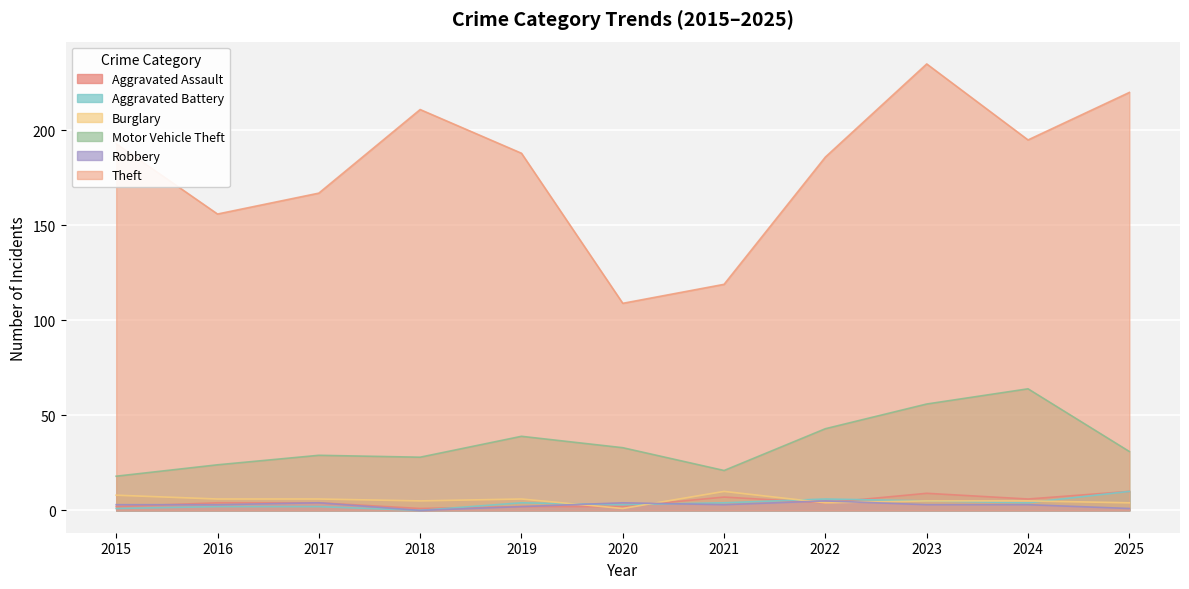

In Robbery, how many points are higher than both neighbors (excluding endpoints)?

3